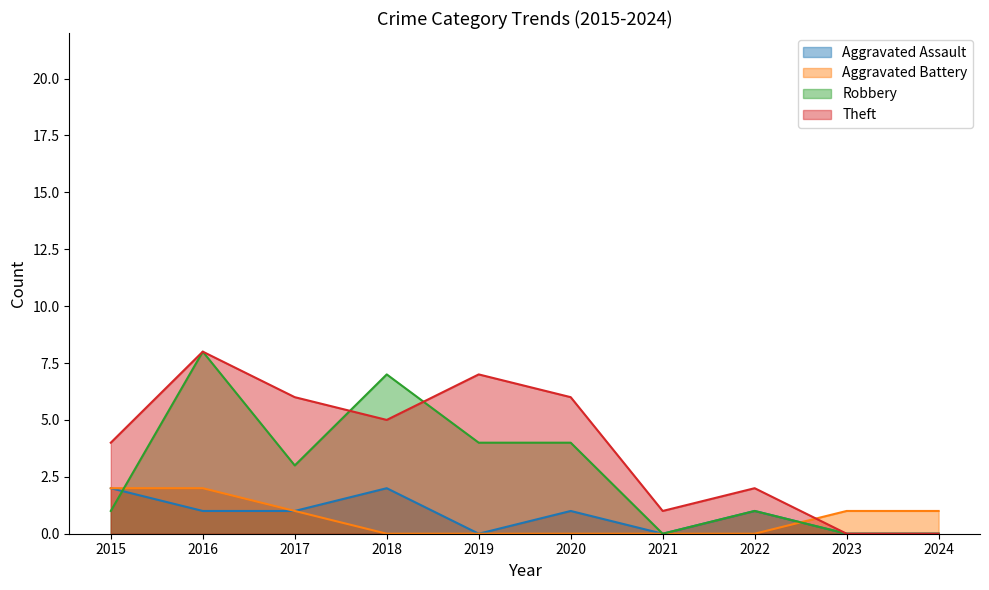

What is the maximum value for Aggravated Assault?

2